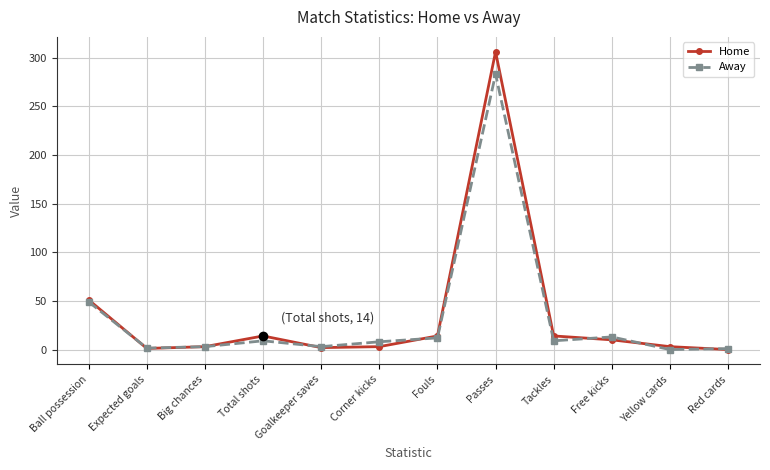

What position from the left is Big chances?

3